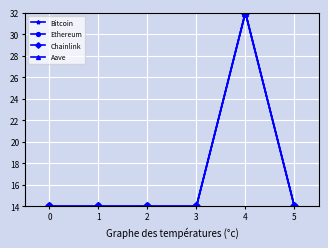

What is the highest value of the Bitcoin series?

32.0